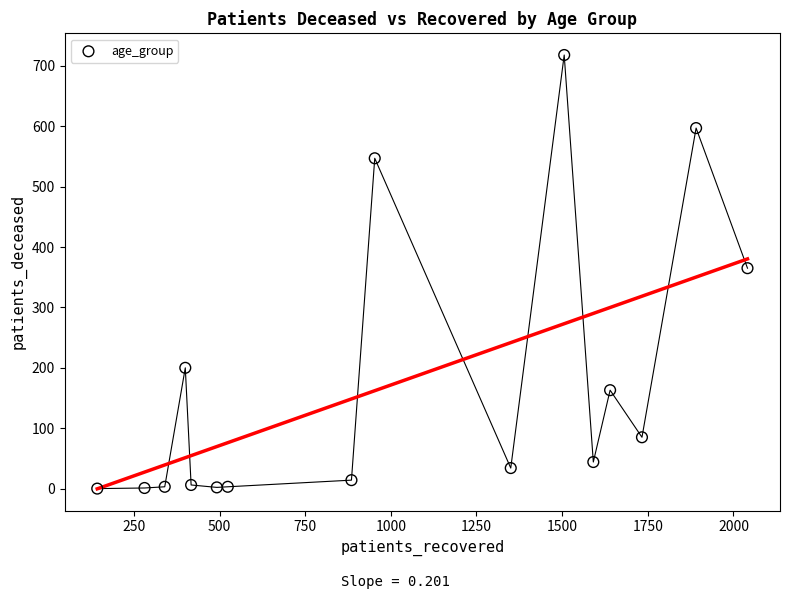

What is the range of X values (max minus min)?

1898